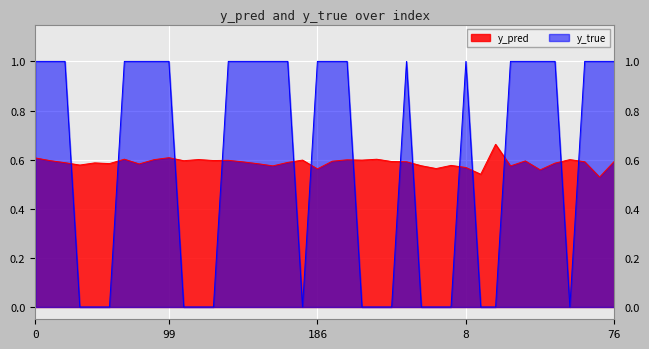

Which series has the largest range (max minus min)?

y_true